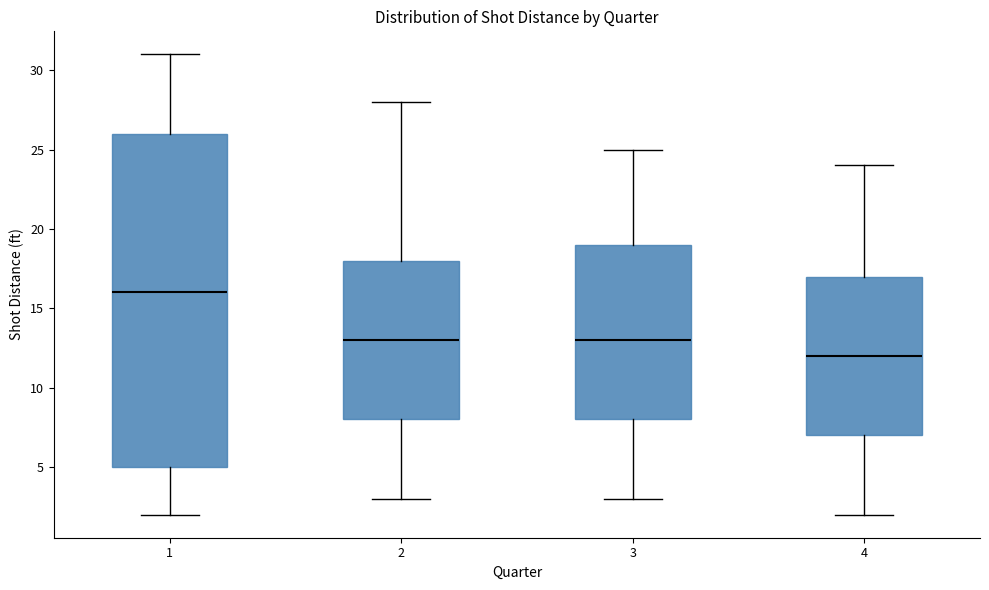

Reading left to right, read every box against the y-axis: the position of its median line, the range the box covers, and the ends of its whiskers. The values are not printed on the chart, so give them approximately, as read against the axis.

1: median 16, box 5 to 26, whiskers 2 to 31
2: median 13, box 8 to 18, whiskers 3 to 28
3: median 13, box 8 to 19, whiskers 3 to 25
4: median 12, box 7 to 17, whiskers 2 to 24